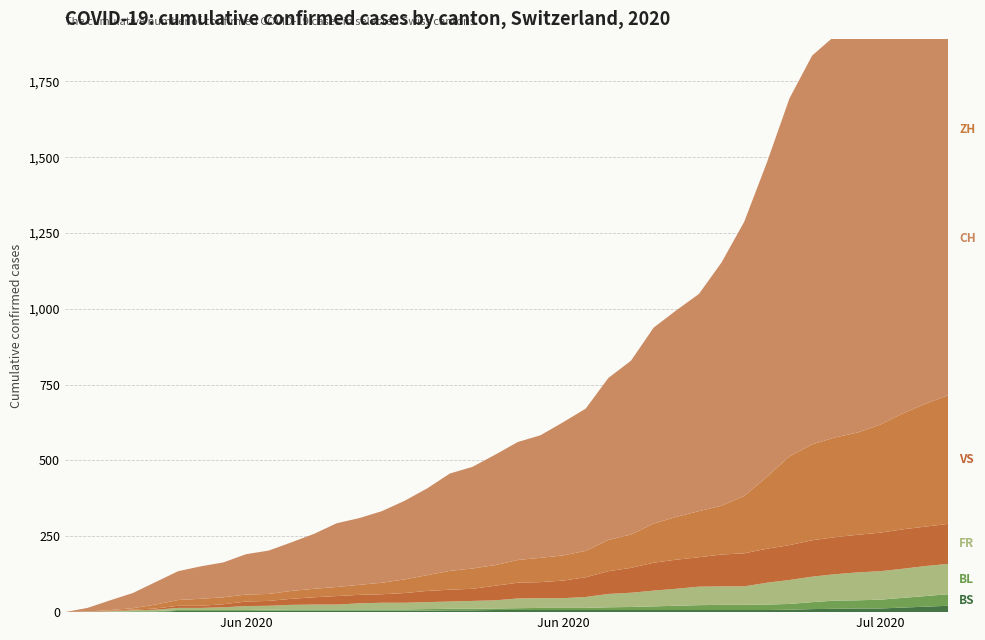

Reading left to right, transcribe all the data shown in this chart.

BS: 0	0	0	1	1	4	4	4	4	5	5	5	5	5	5	5	5	6	6	7	7	7	7	7	7	7	7	7	7	7	7	7	8	10	11	12	12	15	18	21
BL: 0	1	1	2	2	3	3	3	3	3	4	4	4	4	4	4	5	5	5	5	6	7	7	7	9	10	12	14	16	17	17	18	19	23	27	27	29	32	35	38
FR: 0	0	2	3	5	7	7	9	13	13	15	16	16	20	22	22	23	24	26	27	32	32	32	36	44	47	52	56	61	61	61	72	79	84	87	92	94	96	99	100
VS: 0	1	2	2	4	7	7	10	15	16	20	24	28	28	28	32	37	39	40	48	52	53	58	65	75	82	92	96	97	105	109	112	115	120	122	124	127	130	130	132
ZH: 0	0	2	5	13	19	23	23	23	23	26	28	30	33	38	45	52	62	67	68	75	80	83	87	103	110	129	141	152	161	189	237	293	316	329	337	356	382	405	424
CH: 0	12	32	50	74	95	107	115	133	143	160	181	210	220	236	259	286	321	335	364	389	404	439	469	534	573	646	681	716	802	904	1036	1180	1282	1324	1377	1465	1557	1658	1750